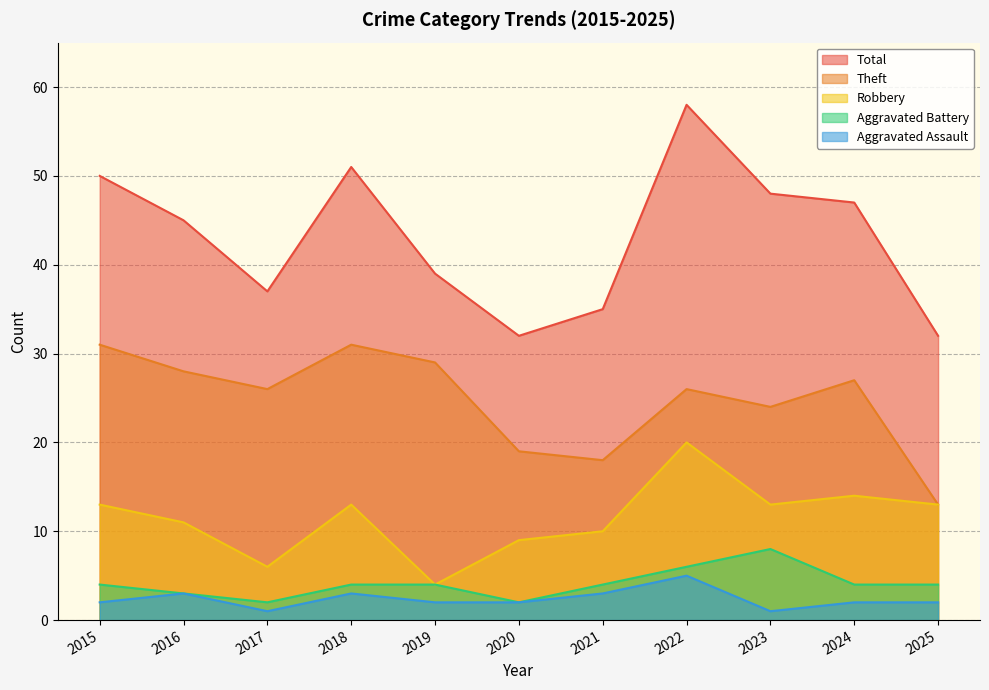

Read the Aggravated Battery value at 2025.

4